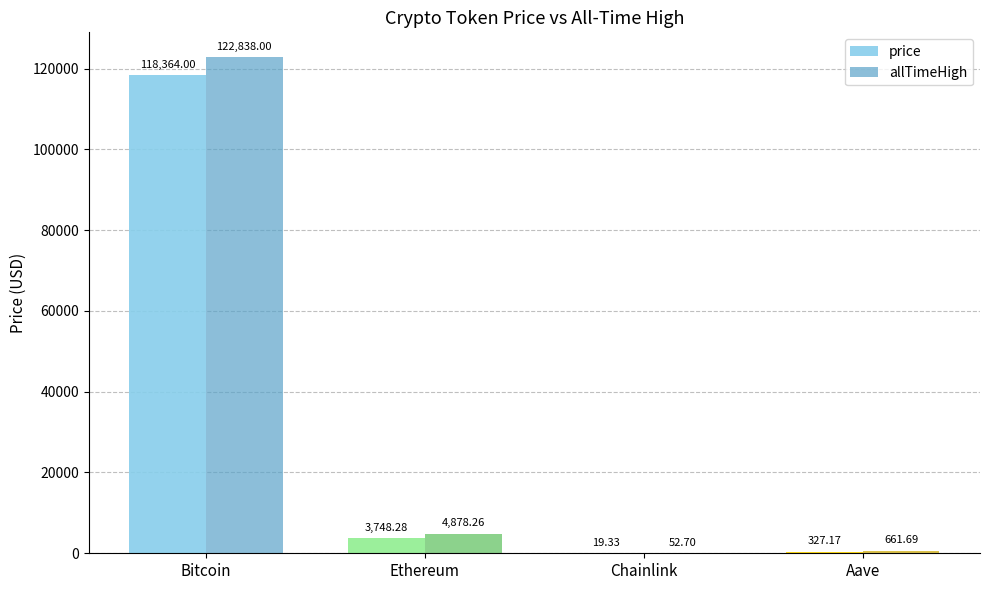

Where does the allTimeHigh series first go above 4878?

Bitcoin